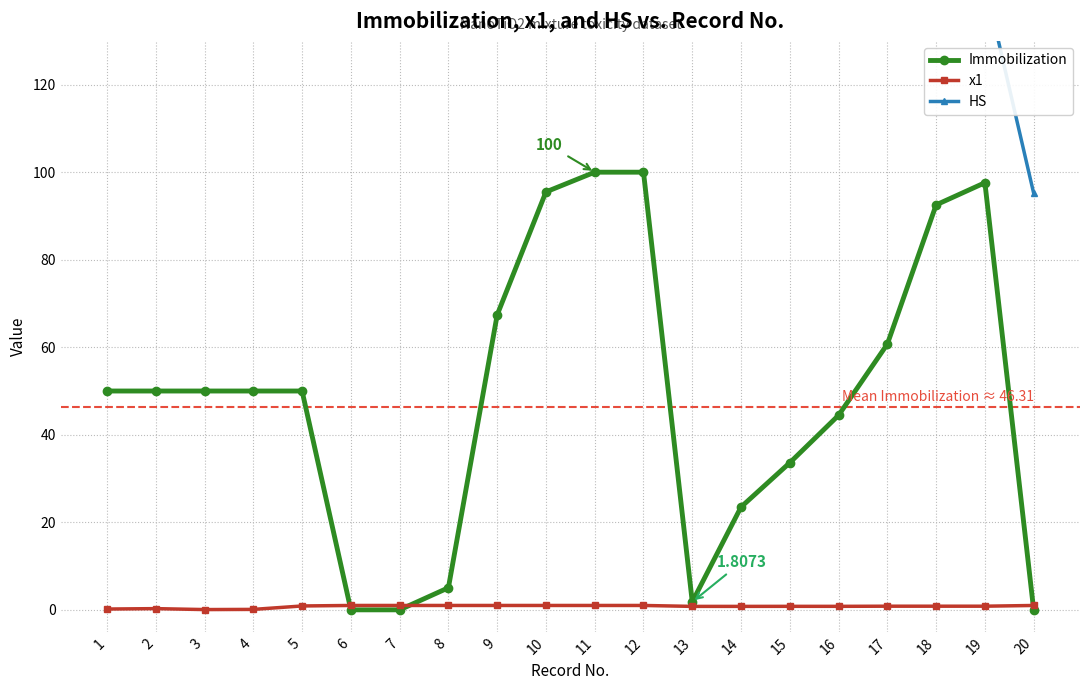

Where is the first local minimum for Immobilization?

13